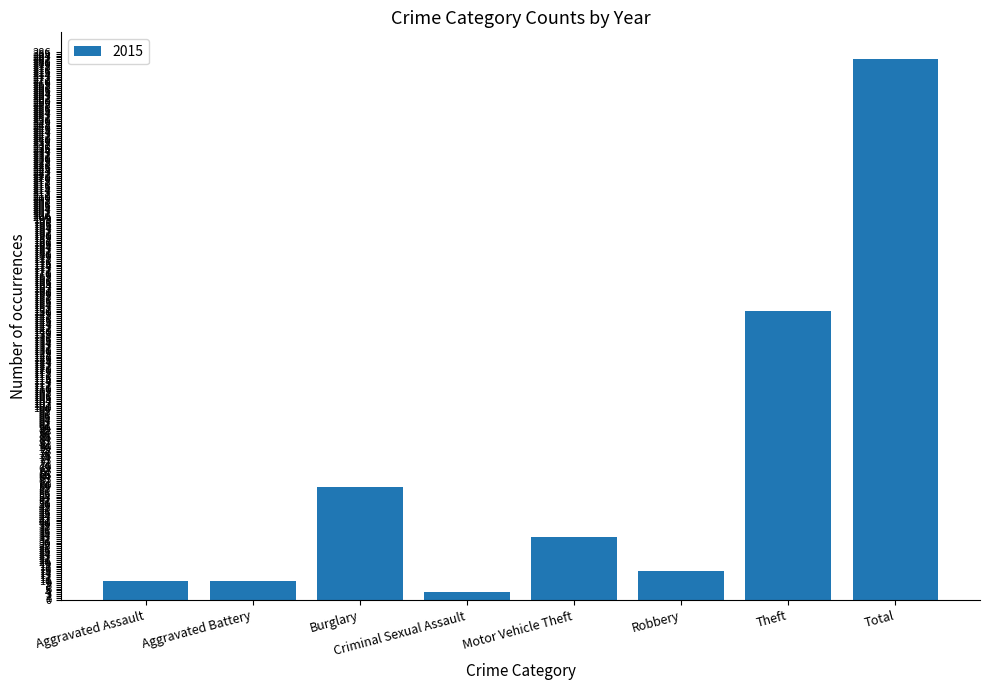

Which label corresponds to the smallest value in the chart?

Criminal Sexual Assault